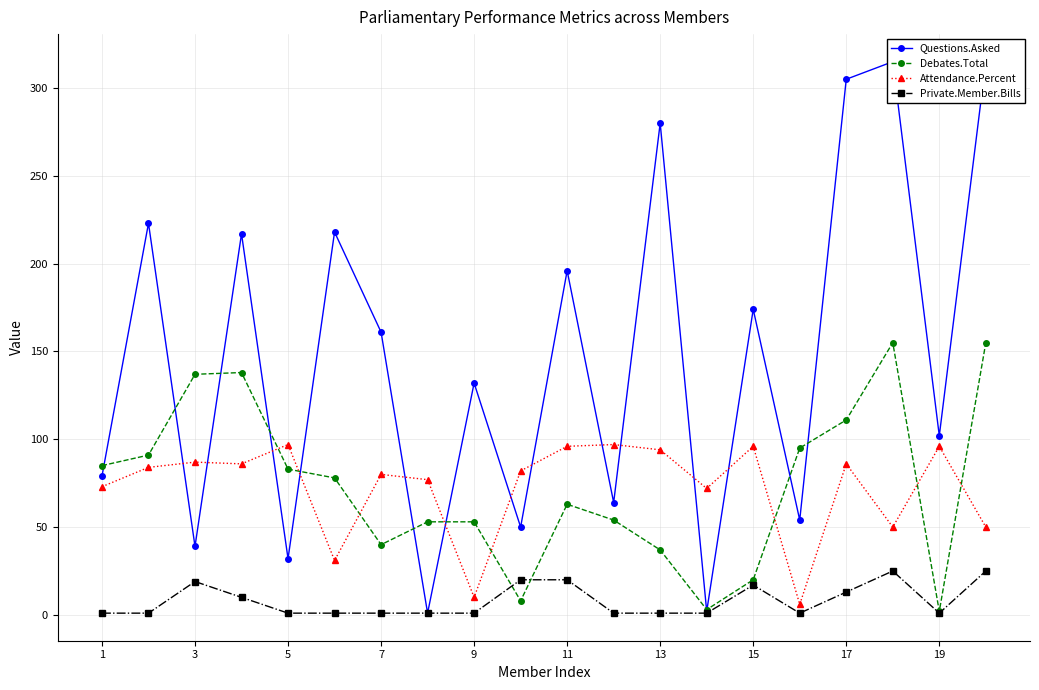

Where is the first local maximum for Private.Member.Bills?

3